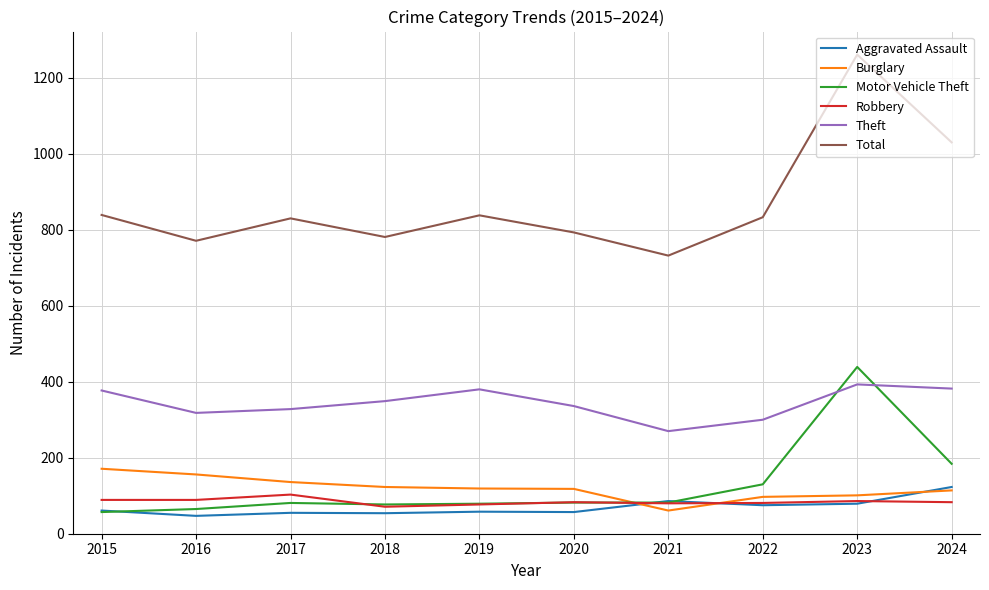

True or false: Motor Vehicle Theft and Burglary intersect in this chart.

True